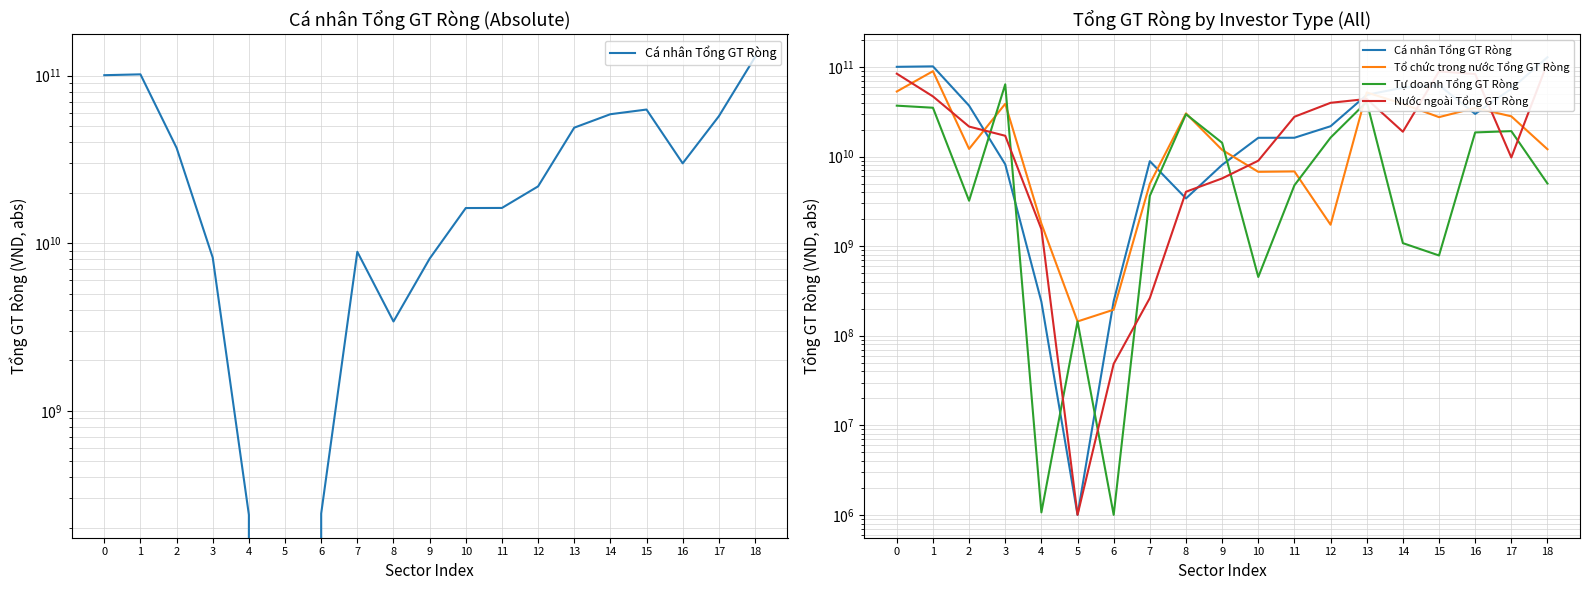

Where is the first local maximum for Tổ chức trong nước Tổng GT Ròng?

1